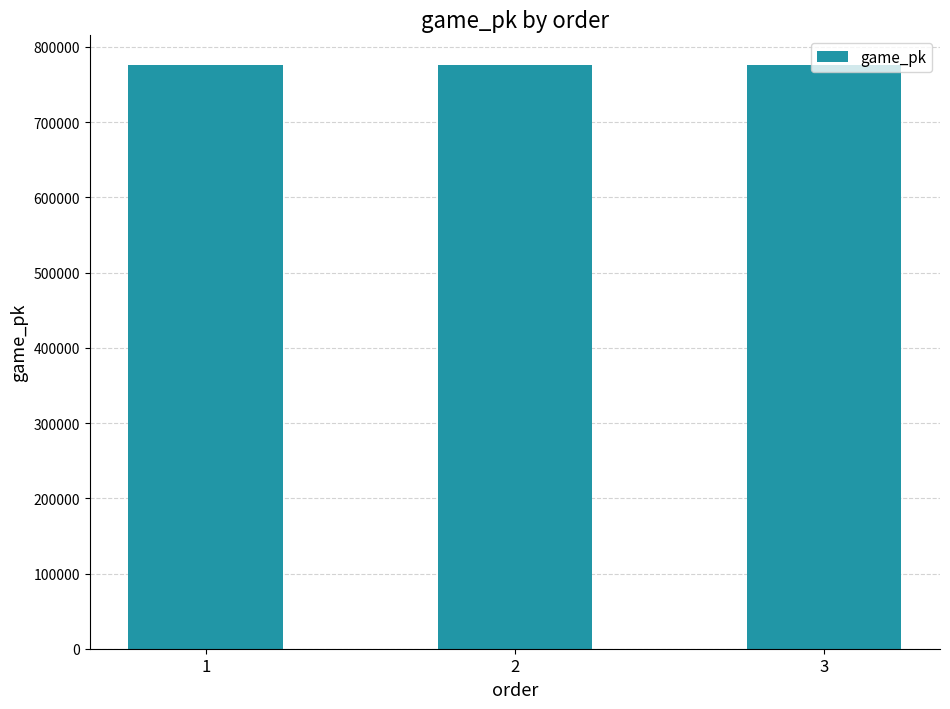

Where is the data nearest to the value 776615?

2